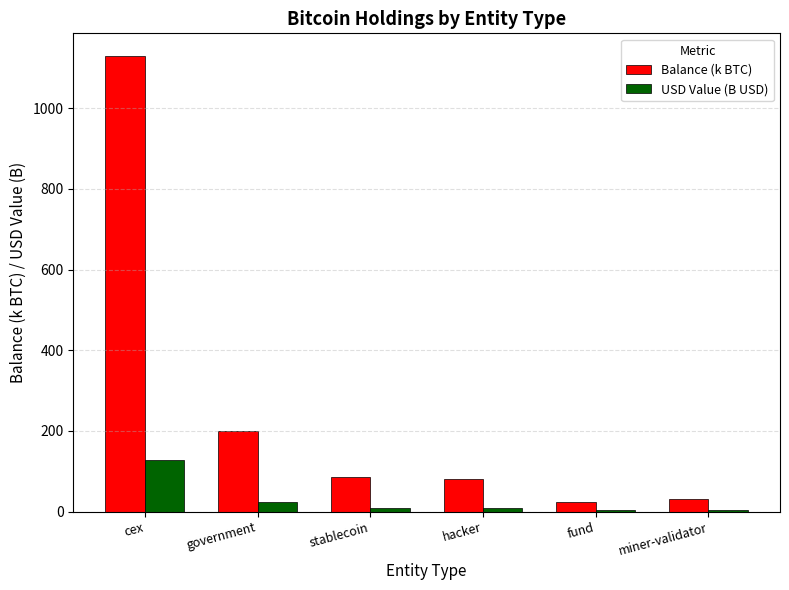

What is the total value across all series at cex?

1258.6